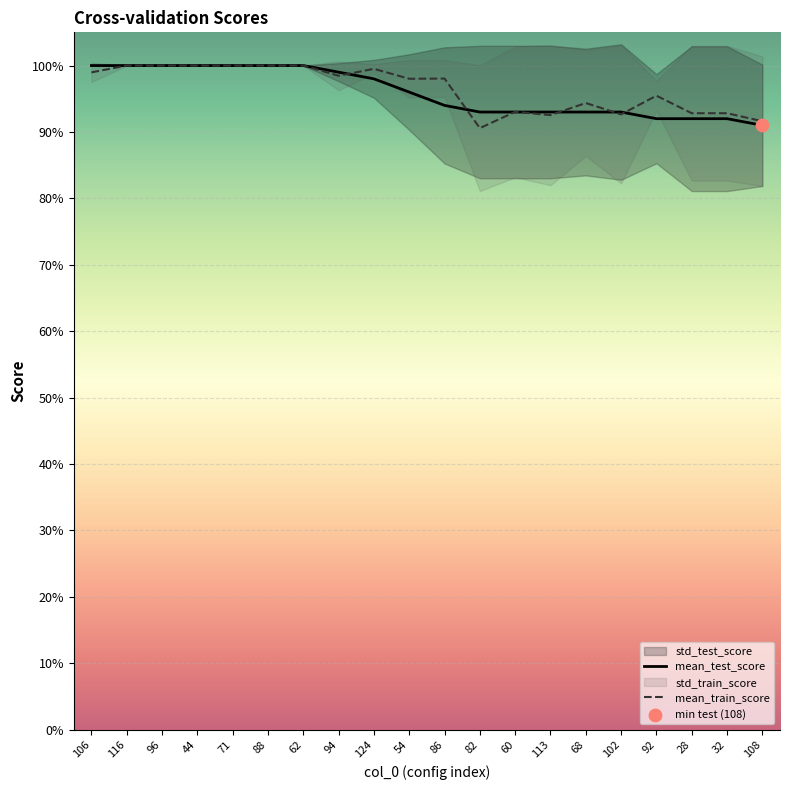

Which series has the largest total across all categories?

mean_train_score